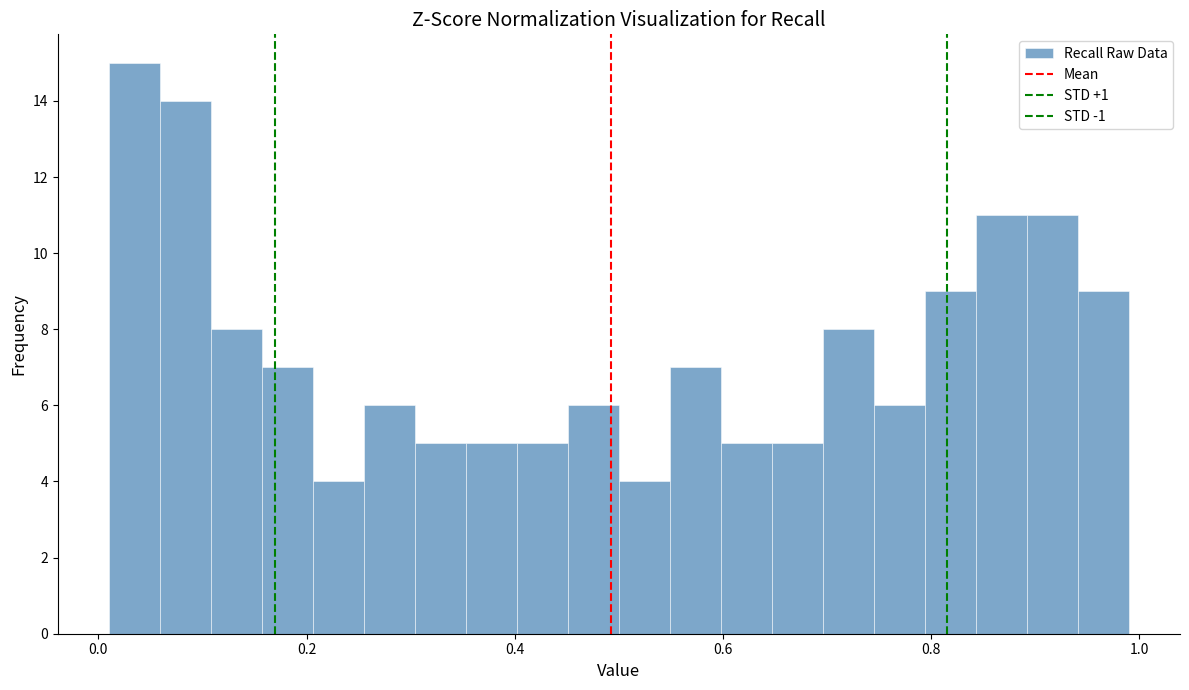

Around what value on the x-axis is the tallest bar? Give the approximate position of its centre, as read against the axis.

0.04